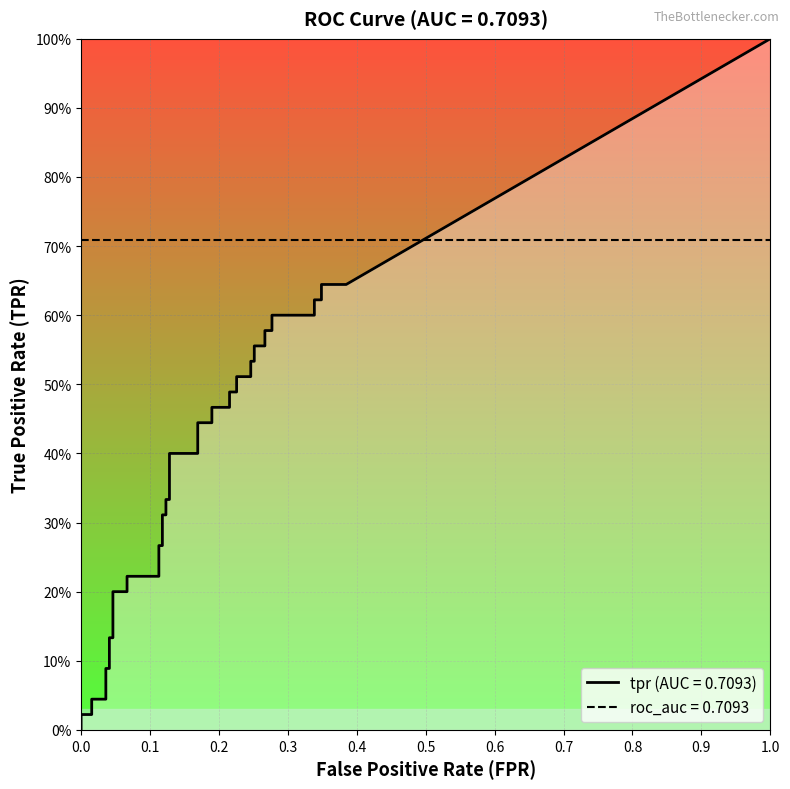

The fpr series shows 0.0 at tpr. True or false?

False